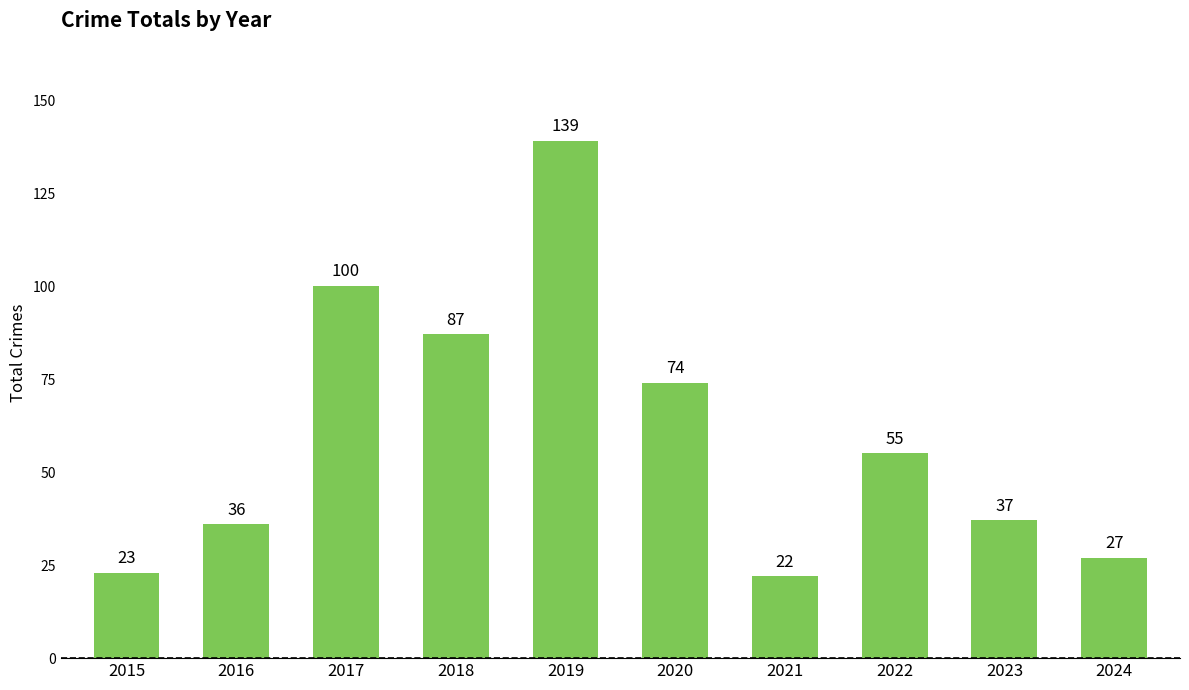

Which category has the highest value across all series?

2019